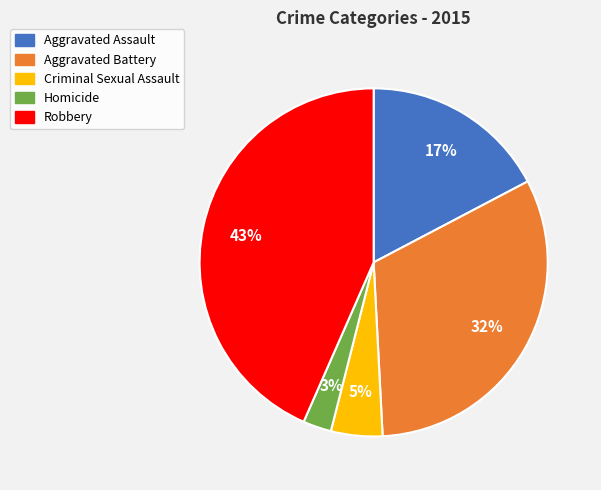

Which slice is the largest?

Robbery